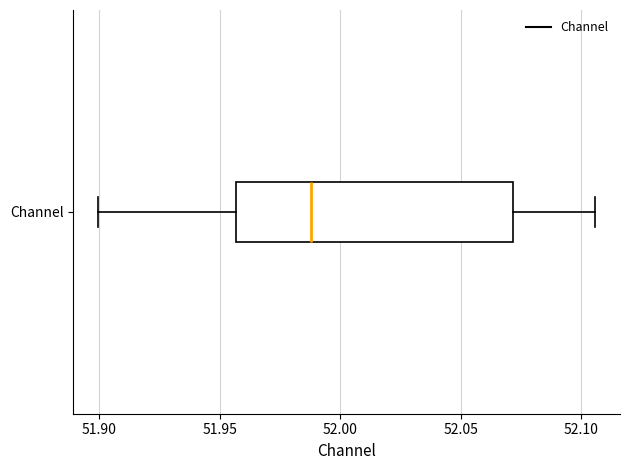

Transcribe this box plot: give where the median line is, the range the box spans, and where the two whiskers end, as read against the x-axis. The values are not printed on the chart, so give them approximately, as read against the axis.

median 51.990, box 51.955 to 52.070, whiskers 51.900 to 52.105